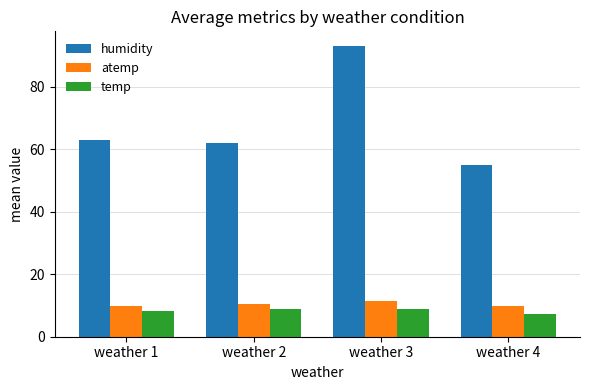

Which series has the widest spread of values?

humidity